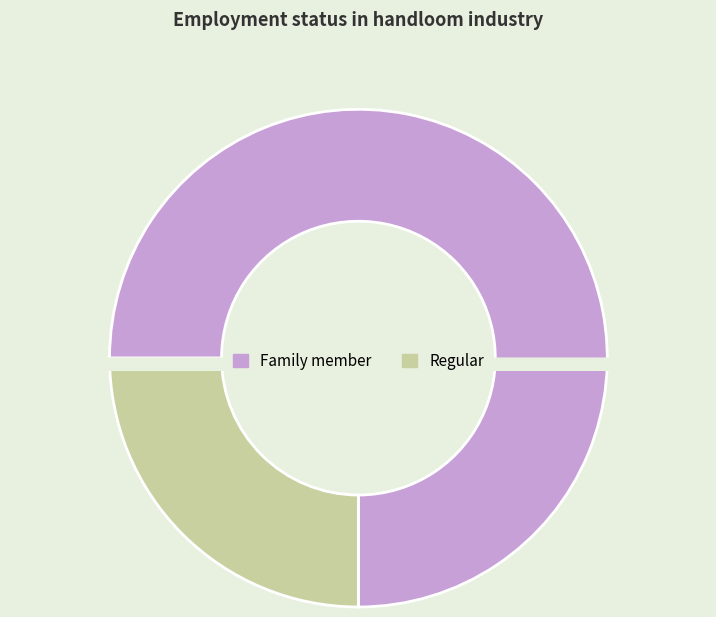

To the nearest percent, what is the combined percentage of Family member and Regular?

100%